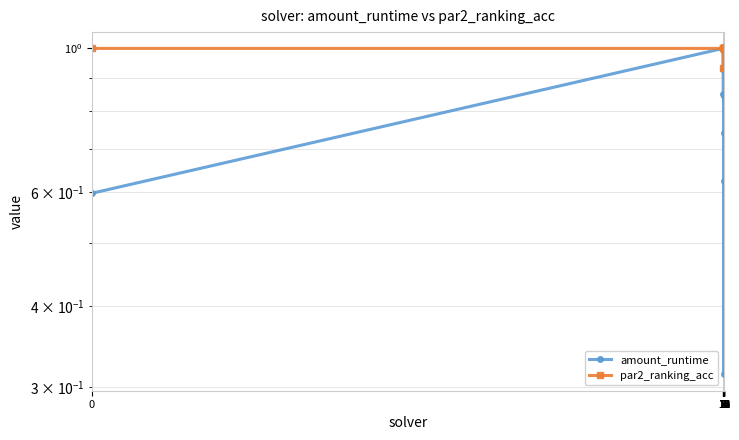

What is the value of the amount_runtime point at the 1st from the left?

0.6